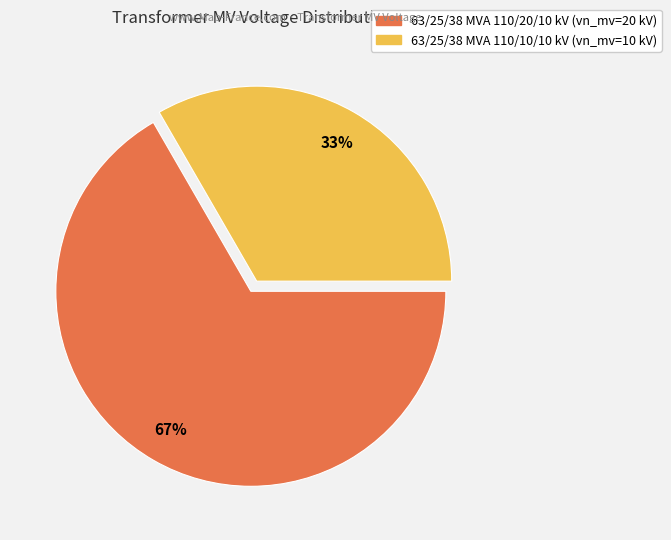

Is it true that 63/25/38 MVA 110/10/10 kV is 33% of the pie?

True